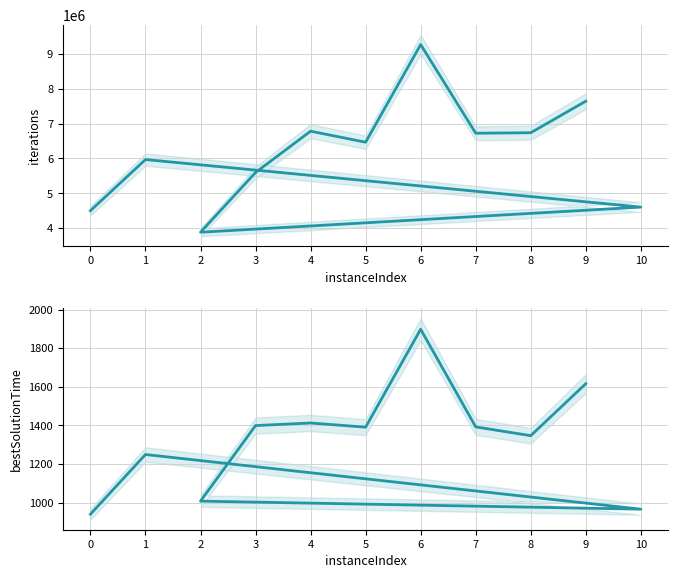

The bestSolutionTime series shows 1785.1 at 1. True or false?

False